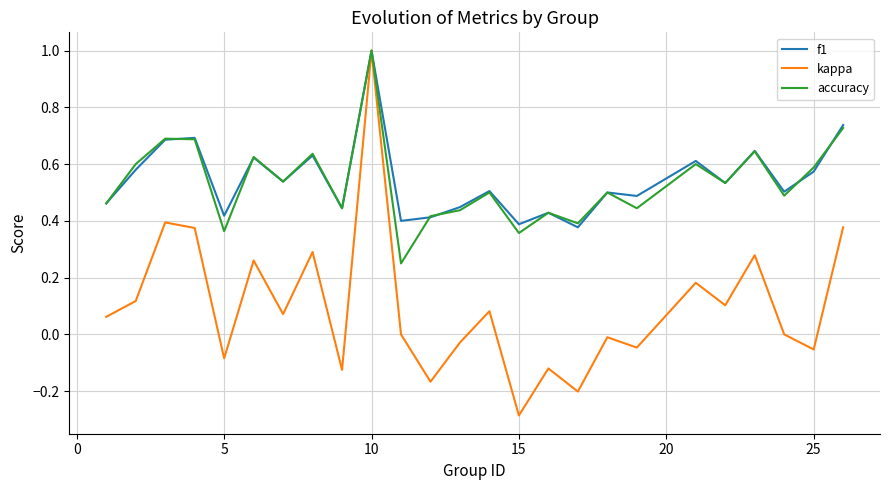

What is the maximum value shown in the chart?

1.0